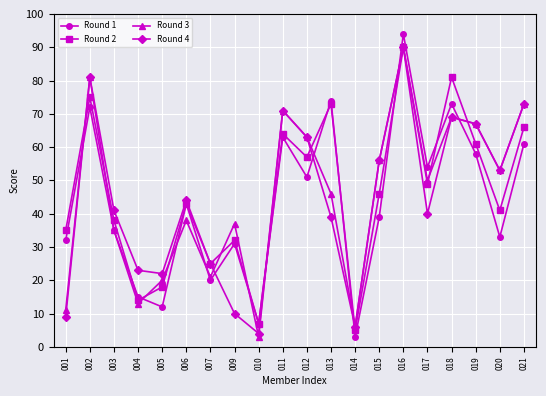

Is it true that Round 1 equals 4 at 005?

False